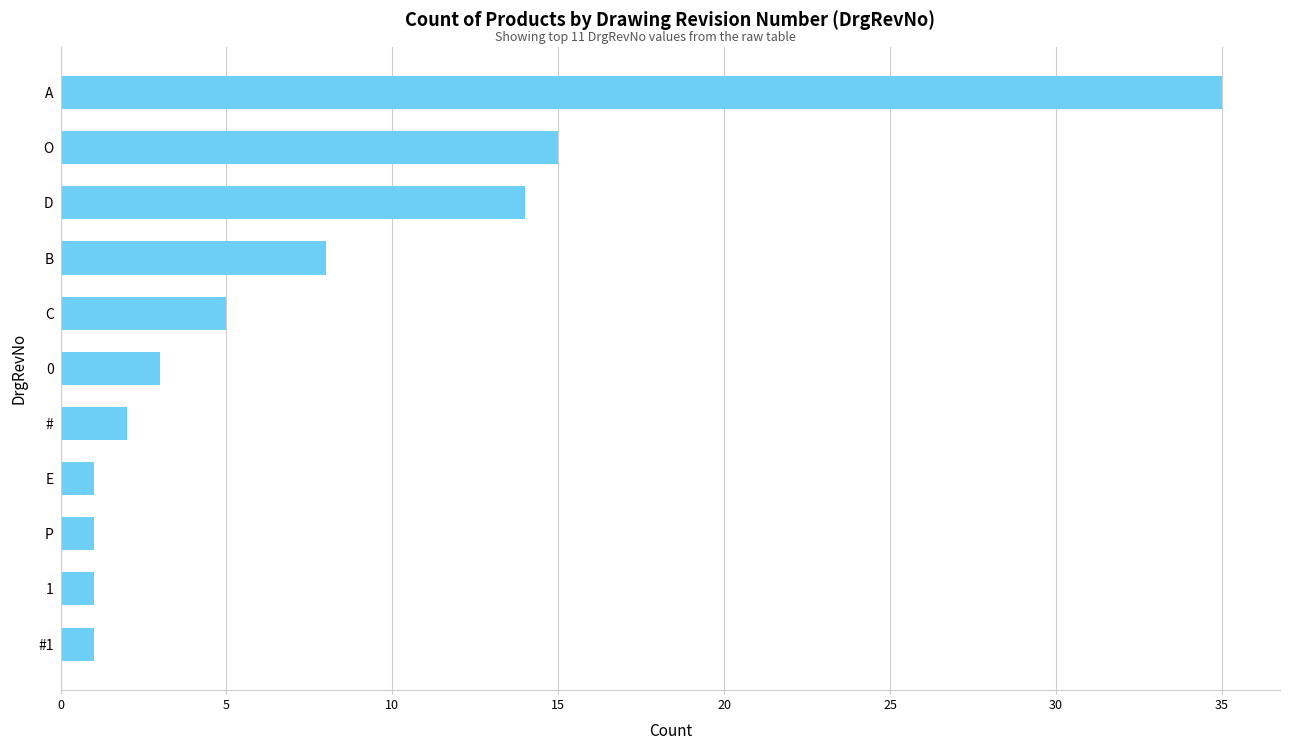

What is the sum of the values at O and B?

23